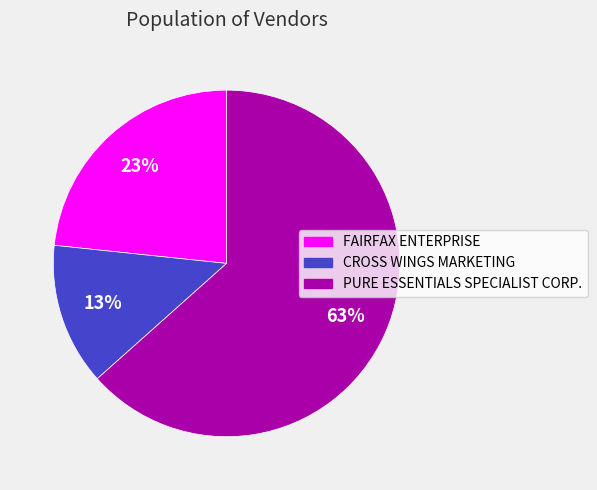

Which slice is the largest?

PURE ESSENTIALS SPECIALIST CORP.